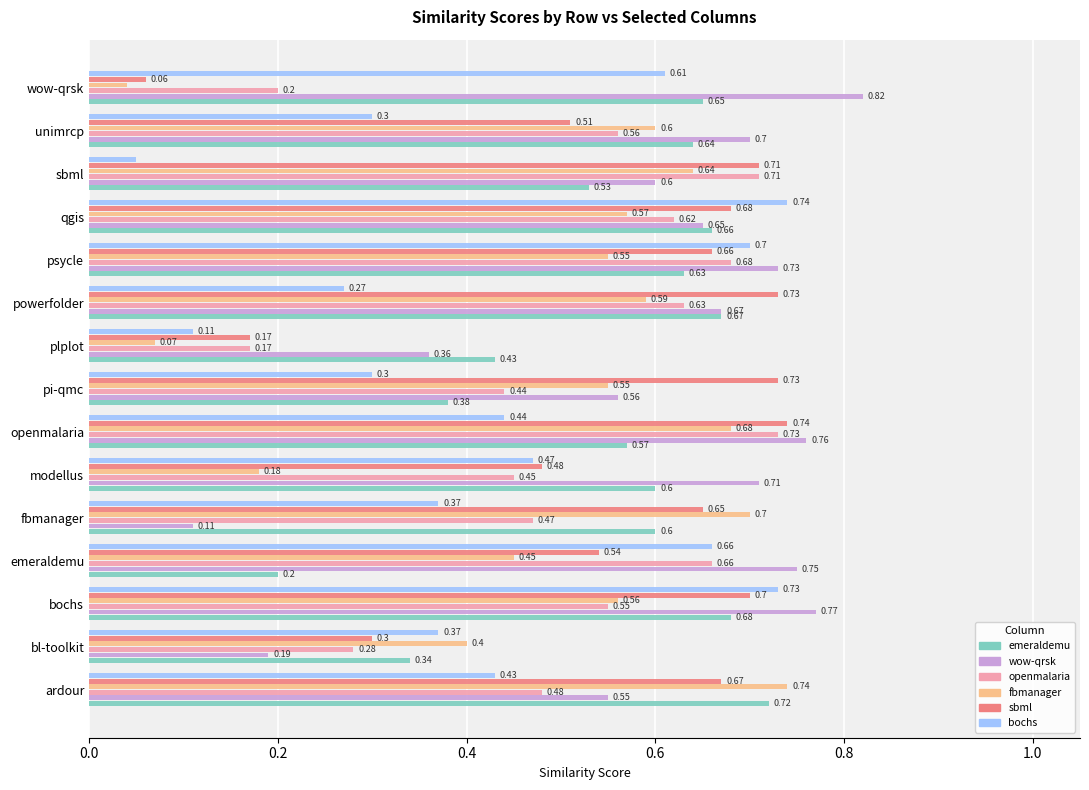

What is the total value across all series at psycle?

4.0